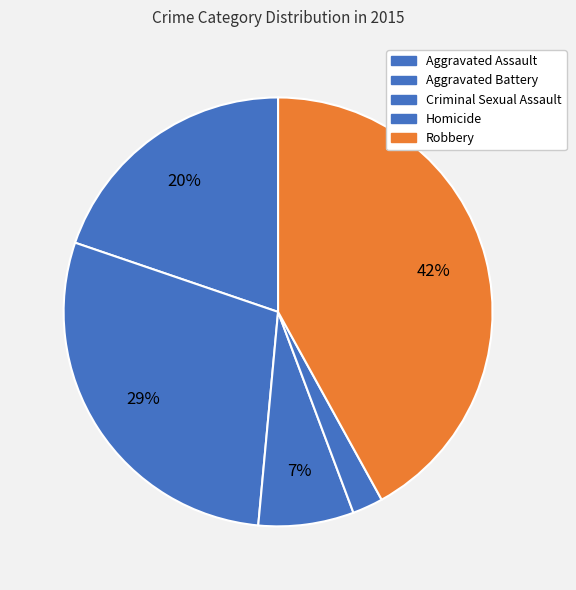

Rank the categories by value from highest to lowest.

Robbery, Aggravated Battery, Aggravated Assault, Criminal Sexual Assault, Homicide